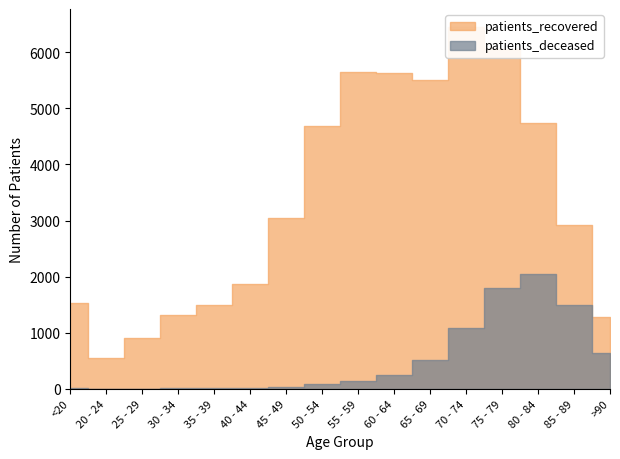

What are all the series names shown in the legend?

patients_recovered, patients_deceased